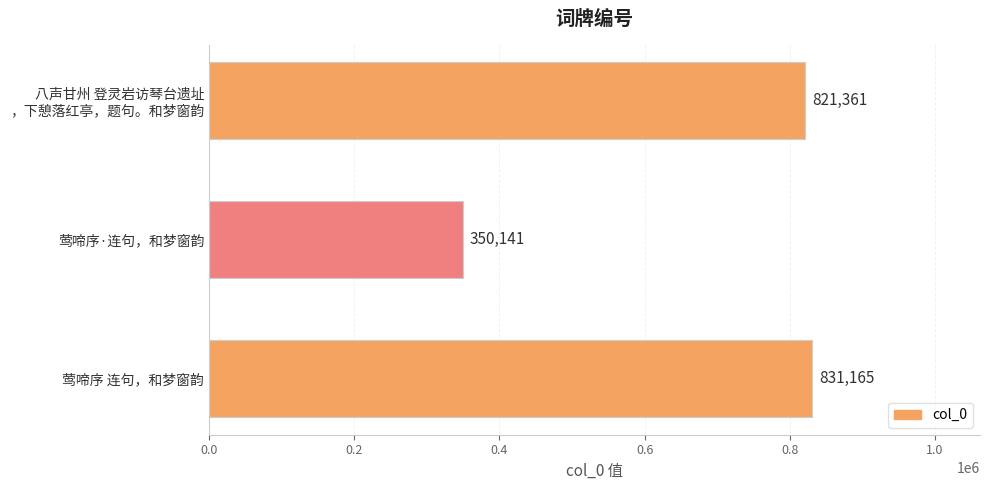

What is the ratio of the value at 莺啼序 连句，和梦窗韵 to the value at 莺啼序·连句，和梦窗韵?

2.4